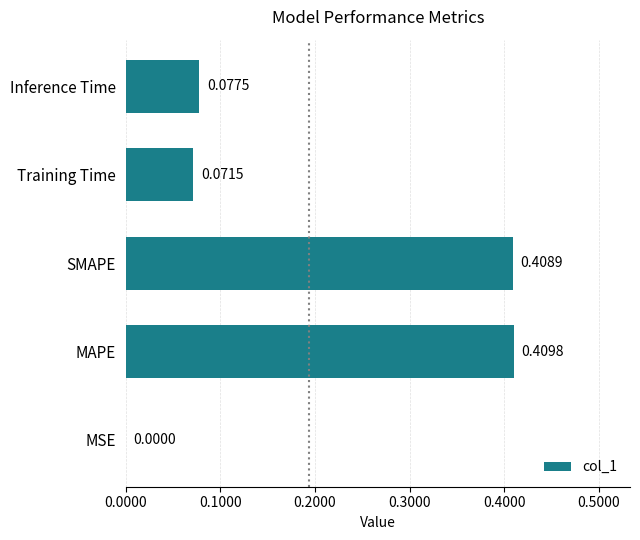

Which category has the highest value across all series?

MAPE